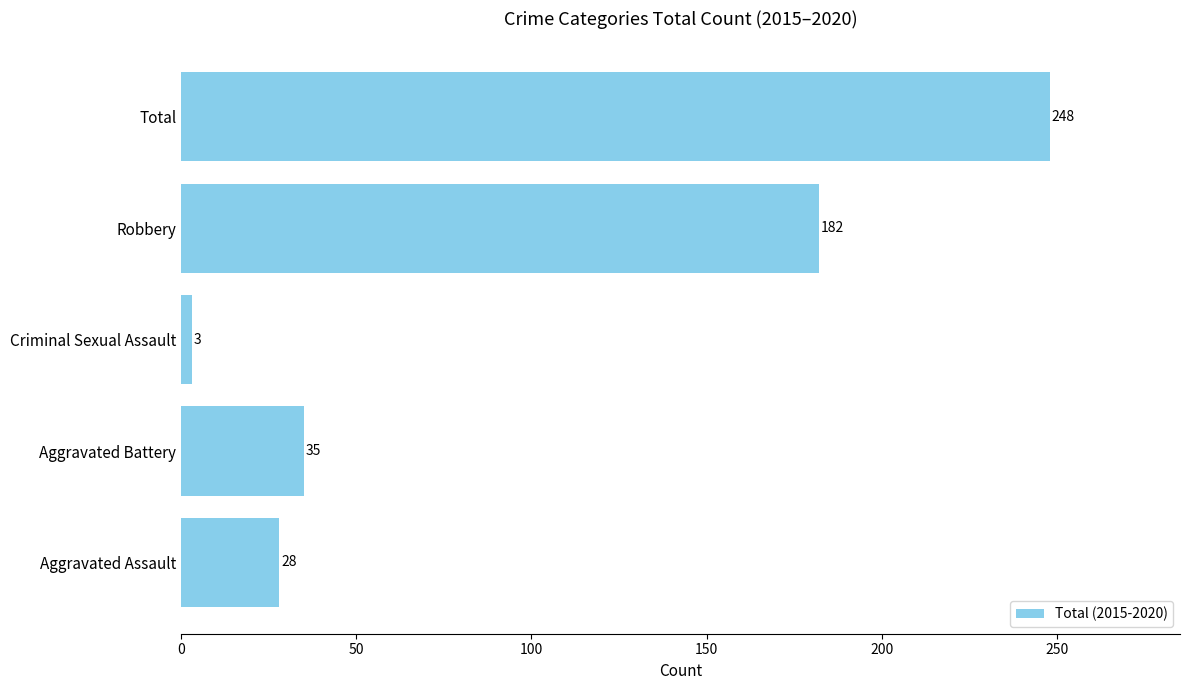

What is the change in value from Aggravated Assault to Total?

+220